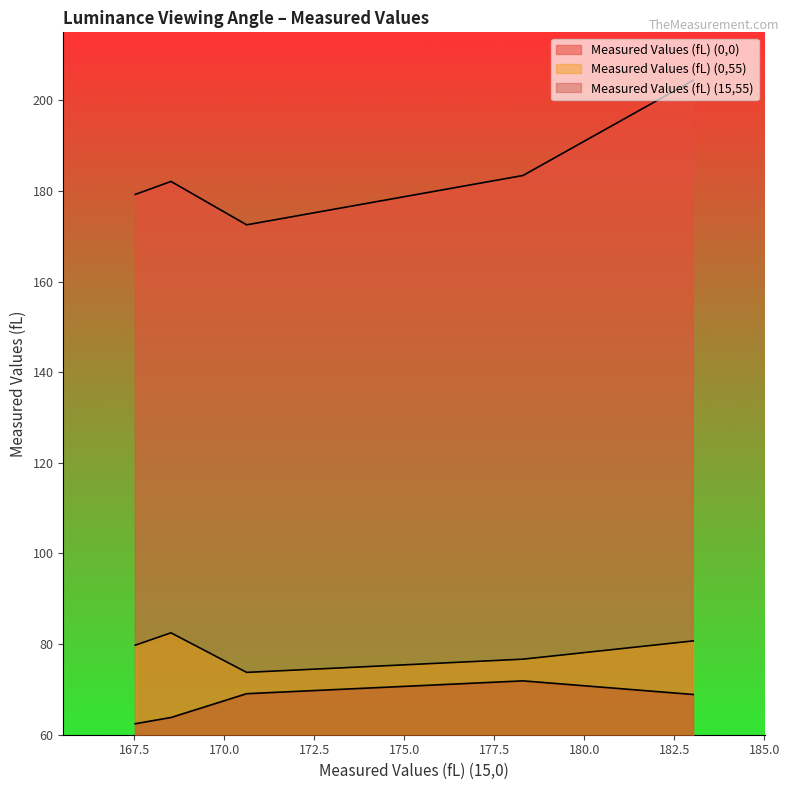

True or false: Measured Values (fL) (0,55) has a value of 73.8 at Point 2.

True